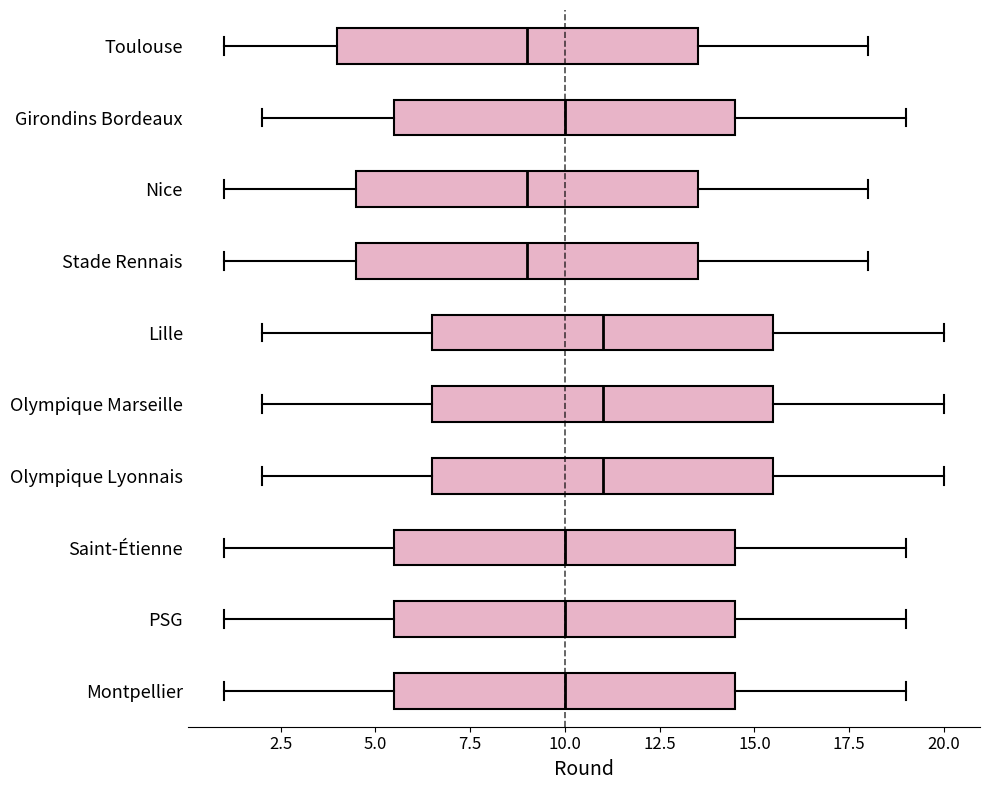

Which box is the widest, from its left edge to its right edge?

Toulouse